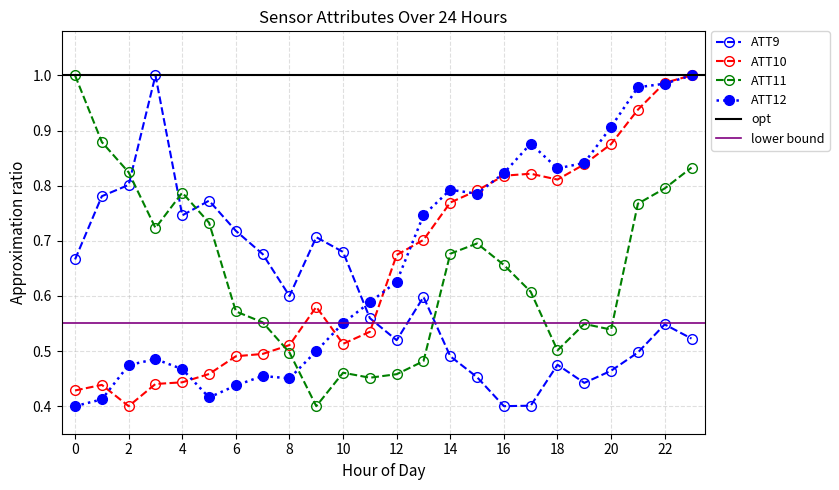

Rank the series by their maximum value, from lowest to highest.

ATT11, ATT9, ATT12, ATT10